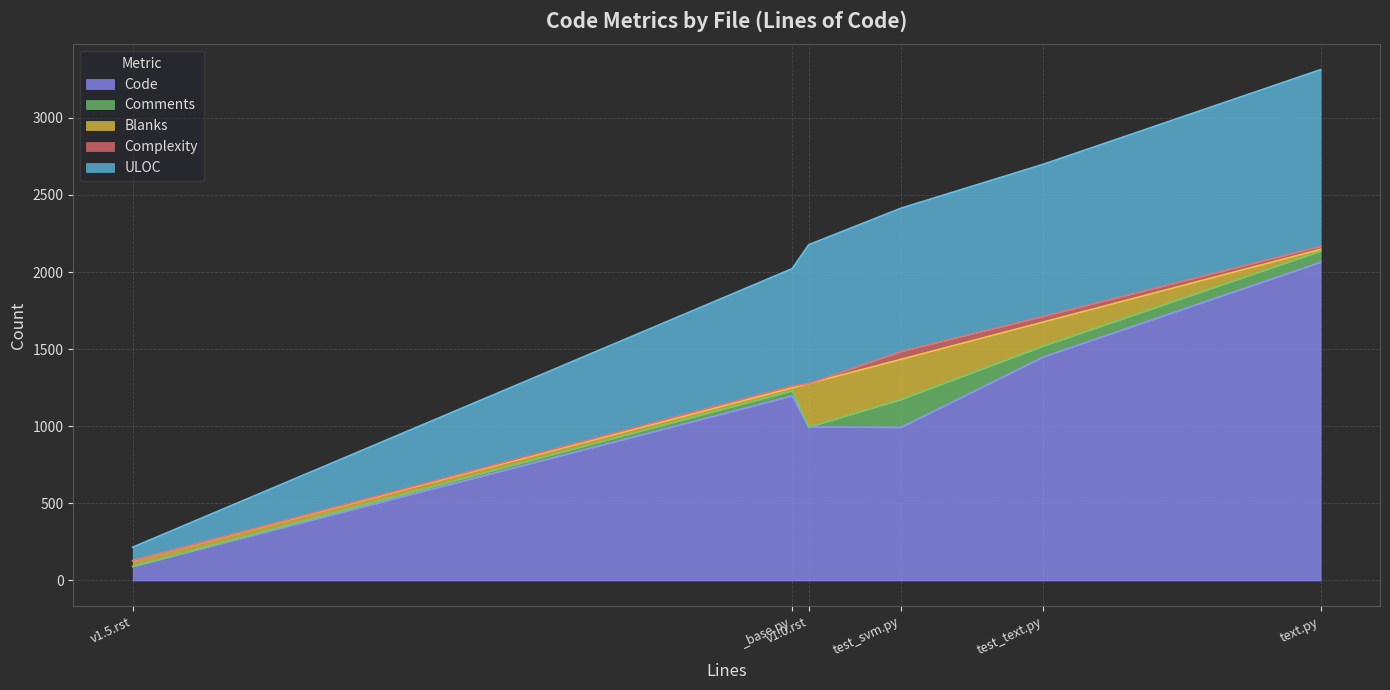

Is it true that Code equals 91 at v1.5.rst?

True